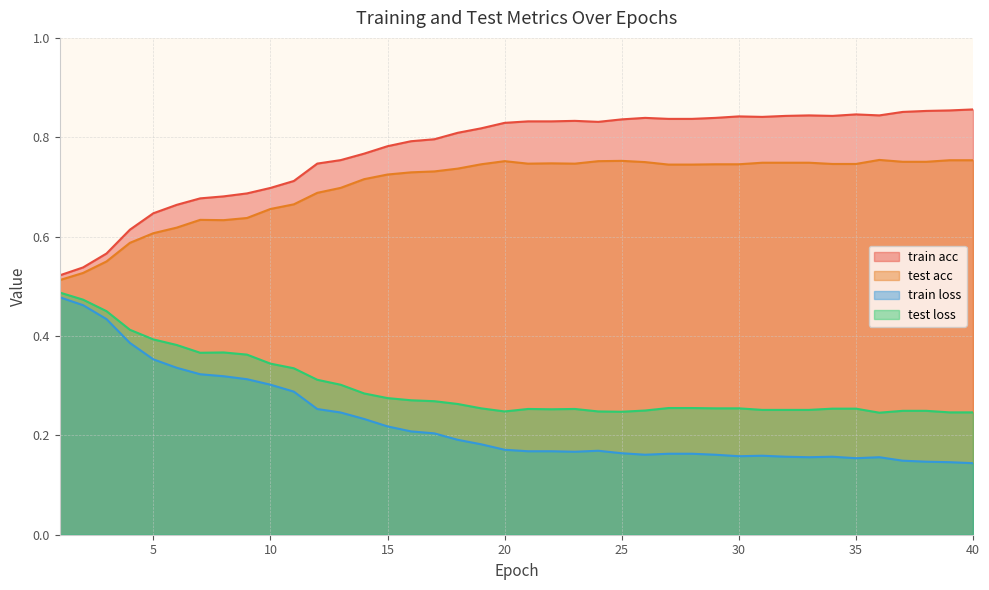

Reading right to left, transcribe all the data shown in this chart.

train acc: 40=0.9	39=0.9	38=0.9	37=0.9	36=0.8	35=0.8	34=0.8	33=0.8	32=0.8	31=0.8	30=0.8	29=0.8	28=0.8	27=0.8	26=0.8	25=0.8	24=0.8	23=0.8	22=0.8	21=0.8	20=0.8	19=0.8	18=0.8	17=0.8	16=0.8	15=0.8	14=0.8	13=0.8	12=0.7	11=0.7	10=0.7	9=0.7	8=0.7	7=0.7	6=0.7	5=0.6	4=0.6	3=0.6	2=0.5	1=0.5
test acc: 40=0.8	39=0.8	38=0.8	37=0.8	36=0.8	35=0.7	34=0.7	33=0.7	32=0.7	31=0.7	30=0.7	29=0.7	28=0.7	27=0.7	26=0.8	25=0.8	24=0.8	23=0.7	22=0.7	21=0.7	20=0.8	19=0.7	18=0.7	17=0.7	16=0.7	15=0.7	14=0.7	13=0.7	12=0.7	11=0.7	10=0.7	9=0.6	8=0.6	7=0.6	6=0.6	5=0.6	4=0.6	3=0.6	2=0.5	1=0.5
train loss: 40=0.1	39=0.1	38=0.1	37=0.1	36=0.2	35=0.2	34=0.2	33=0.2	32=0.2	31=0.2	30=0.2	29=0.2	28=0.2	27=0.2	26=0.2	25=0.2	24=0.2	23=0.2	22=0.2	21=0.2	20=0.2	19=0.2	18=0.2	17=0.2	16=0.2	15=0.2	14=0.2	13=0.2	12=0.3	11=0.3	10=0.3	9=0.3	8=0.3	7=0.3	6=0.3	5=0.4	4=0.4	3=0.4	2=0.5	1=0.5
test loss: 40=0.2	39=0.2	38=0.2	37=0.2	36=0.2	35=0.3	34=0.3	33=0.3	32=0.3	31=0.3	30=0.3	29=0.3	28=0.3	27=0.3	26=0.2	25=0.2	24=0.2	23=0.3	22=0.3	21=0.3	20=0.2	19=0.3	18=0.3	17=0.3	16=0.3	15=0.3	14=0.3	13=0.3	12=0.3	11=0.3	10=0.3	9=0.4	8=0.4	7=0.4	6=0.4	5=0.4	4=0.4	3=0.5	2=0.5	1=0.5